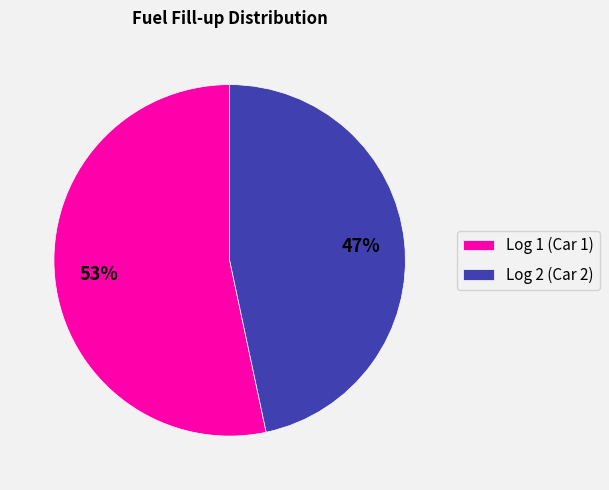

Which slice is the largest?

Log 1 (Car 1)